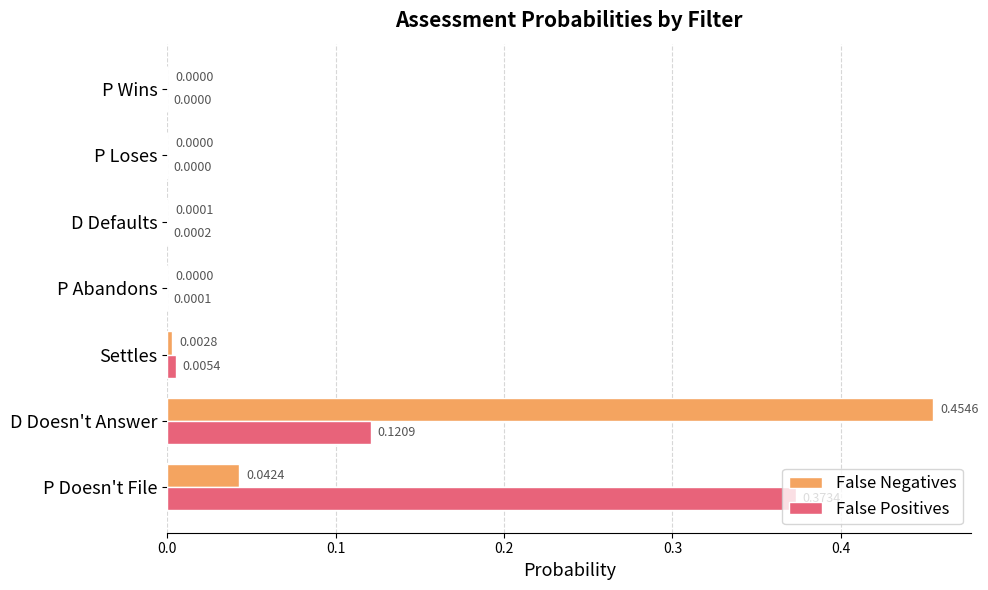

Which series has the largest total across all categories?

False Positives